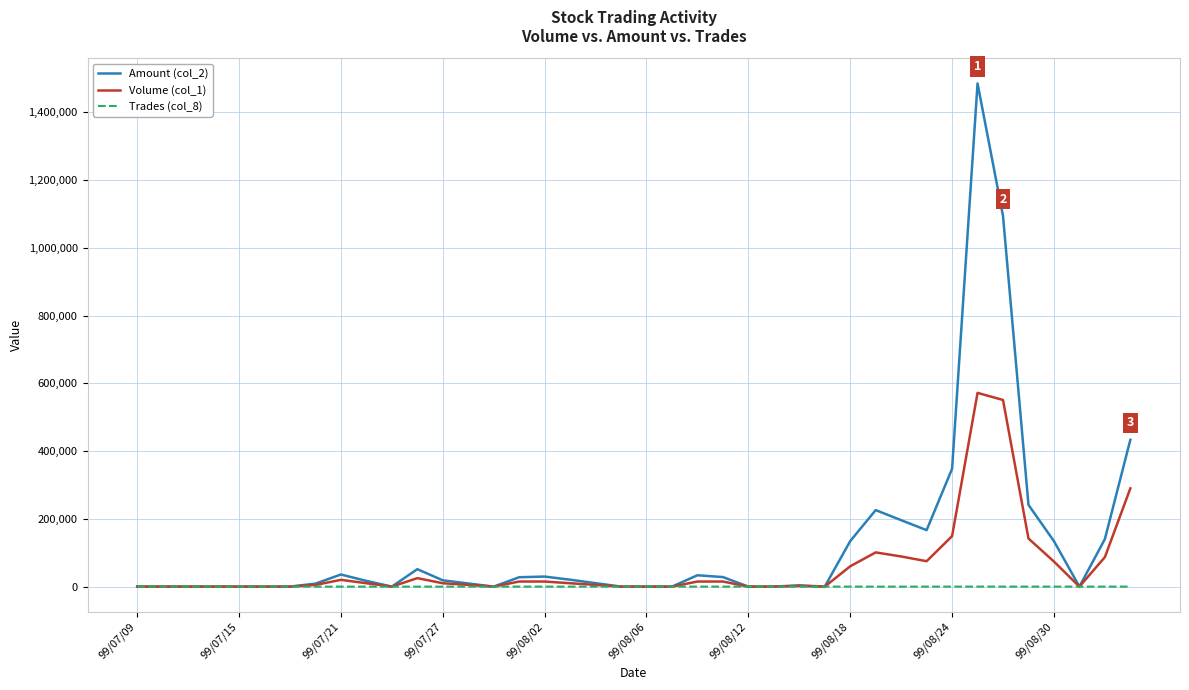

List the series in order of their peak value, lowest first.

Trades (col_8), Volume (col_1), Amount (col_2)